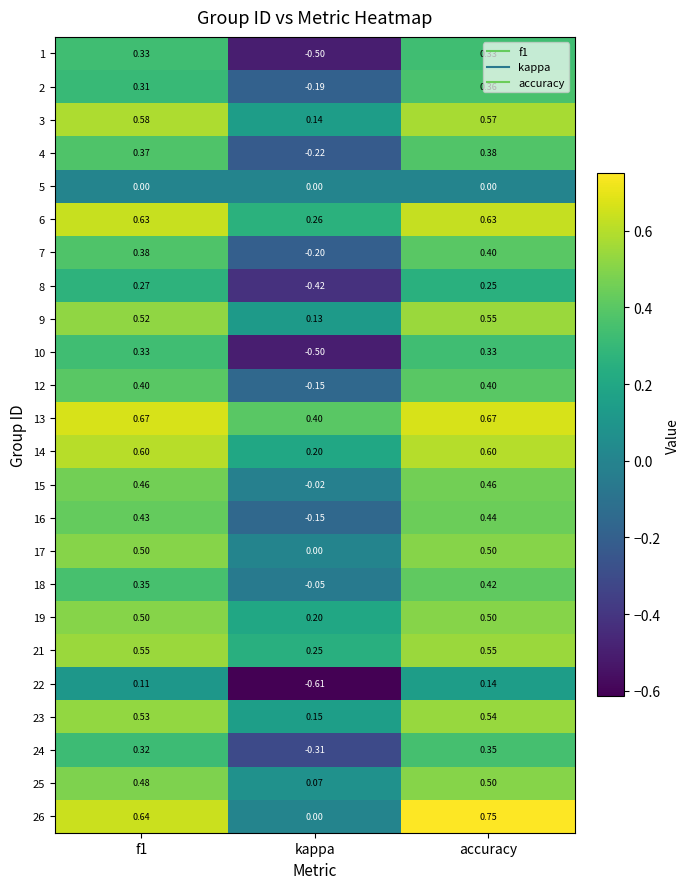

At which label is 2 closest to 0?

kappa